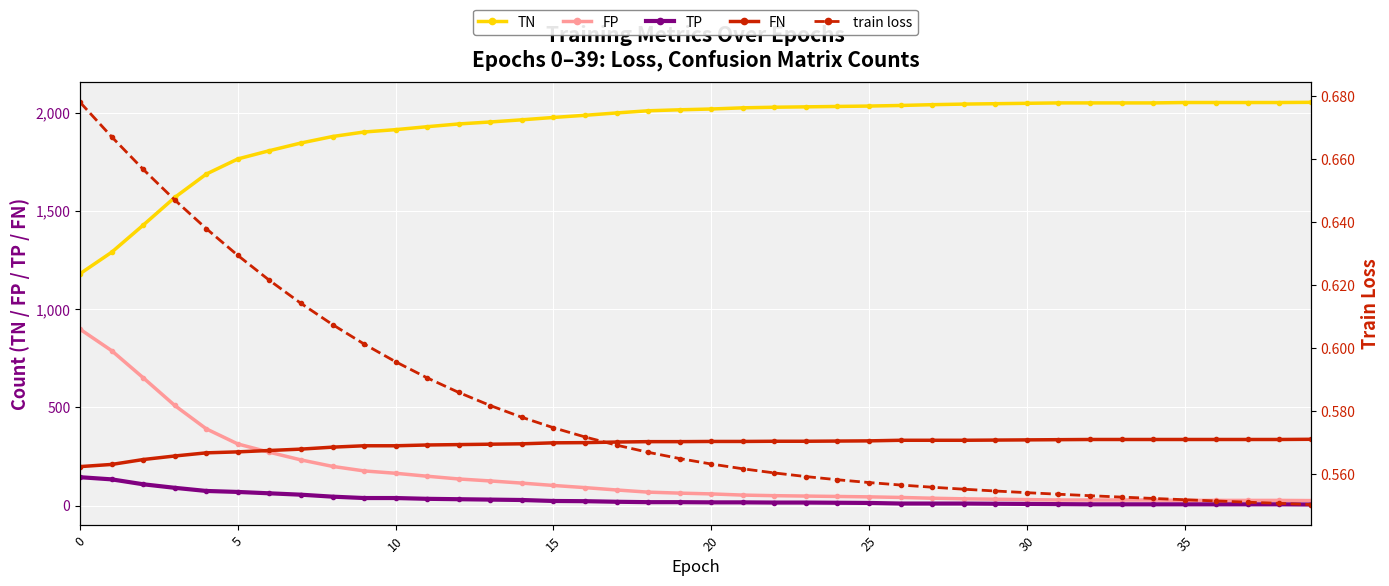

What is the difference between the highest and lowest values at 18?

2008.4